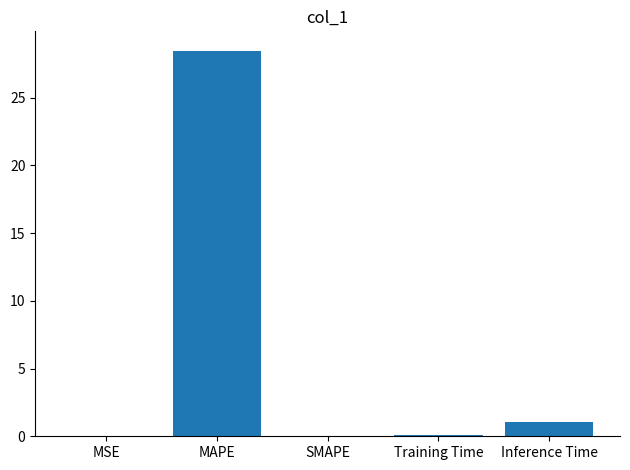

Does the chart contain stacked bars?

No